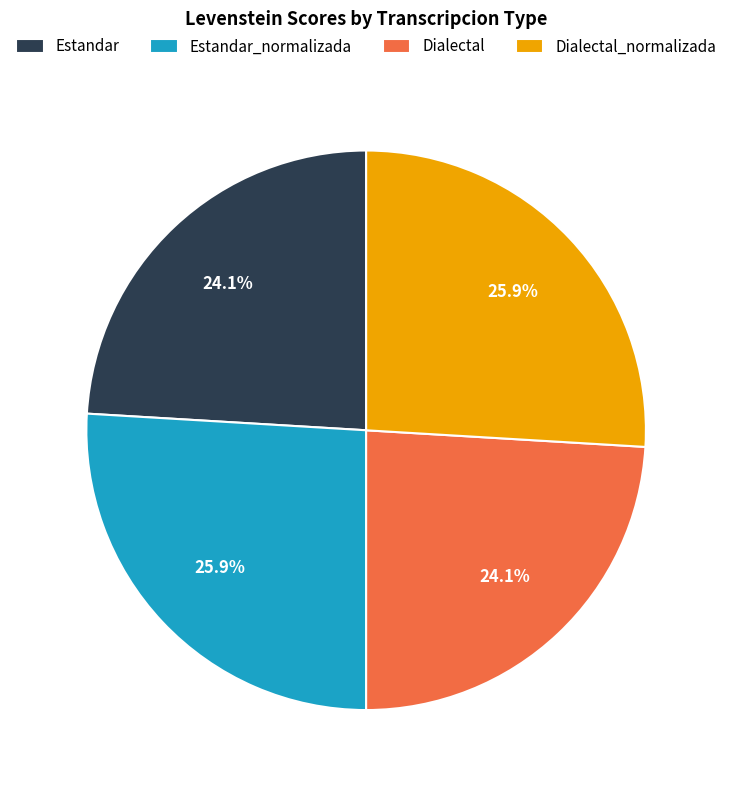

How many slices are in this pie chart?

4